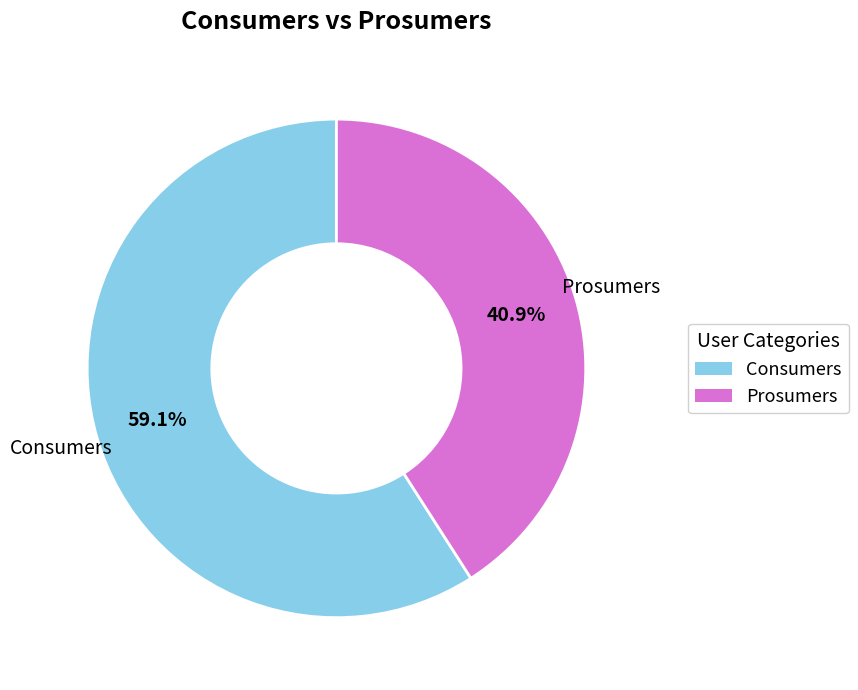

Combined, do Prosumers and Consumers account for over 50%?

Yes